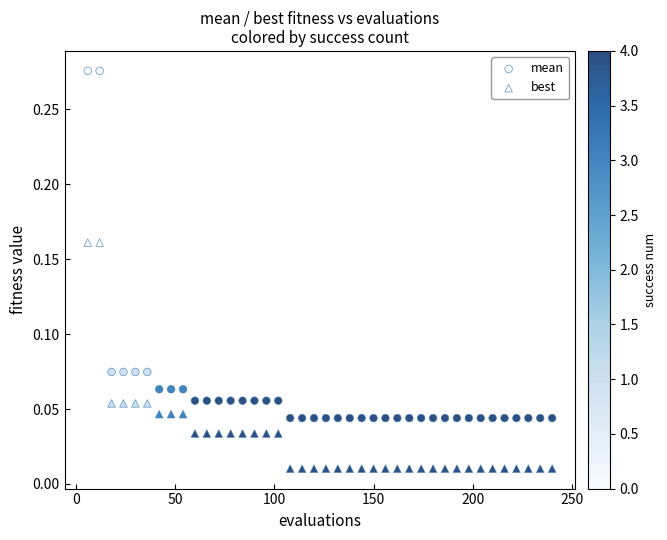

How many points are shown in the scatter plot?

80